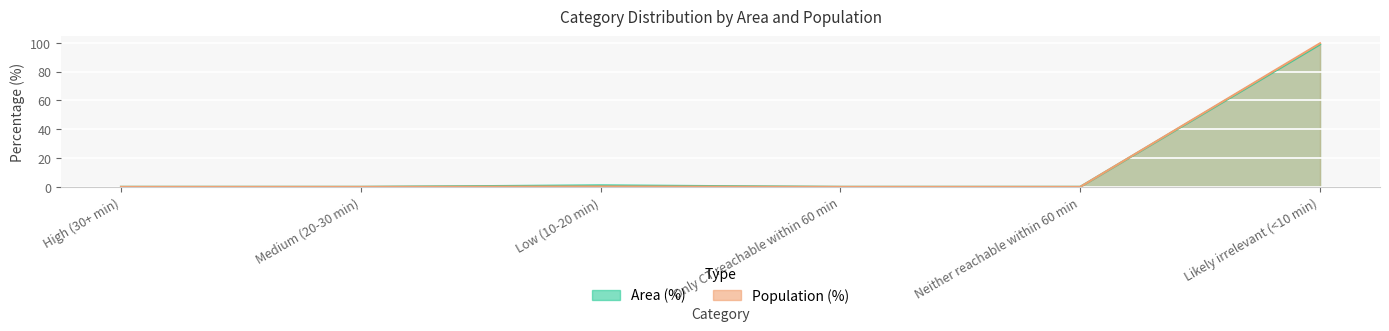

What is the sum of all Population (%) values?

100.0